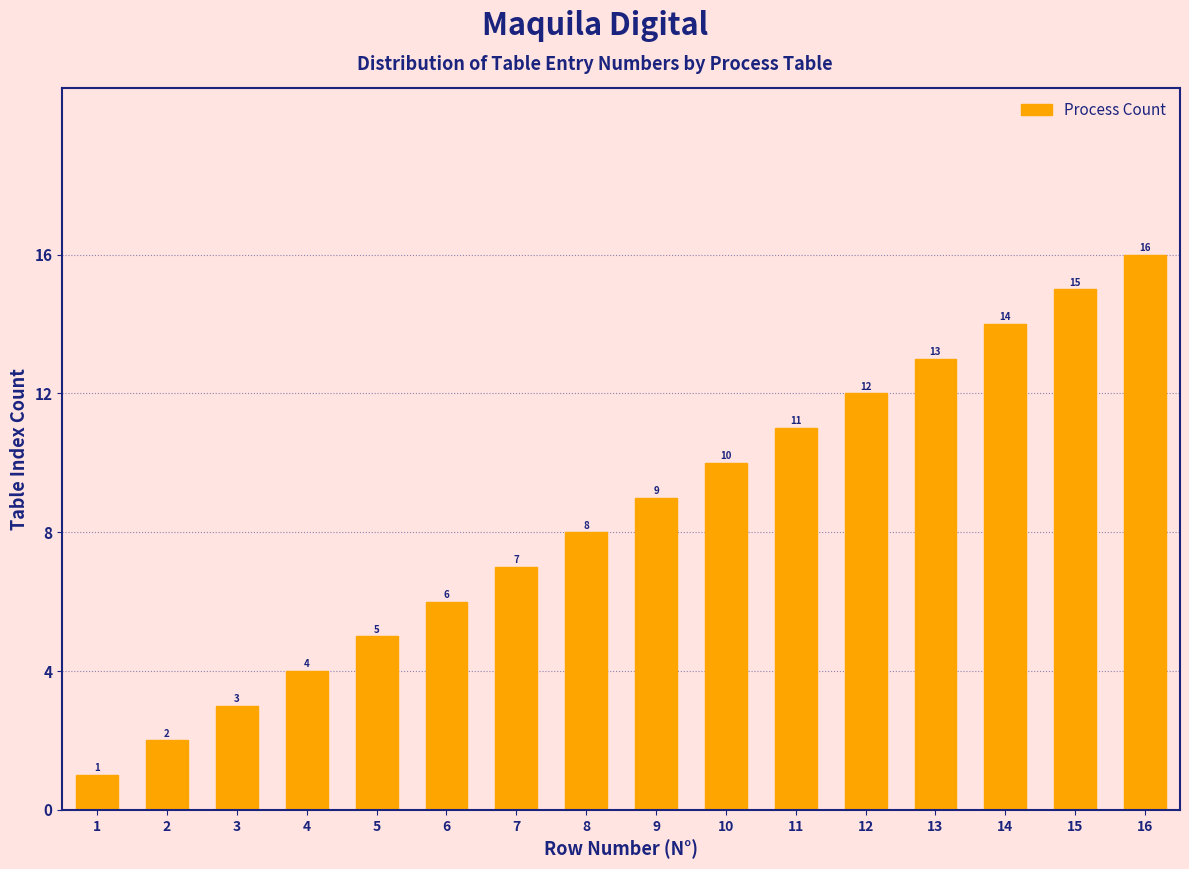

What is the value of the 5th bar from the left?

5